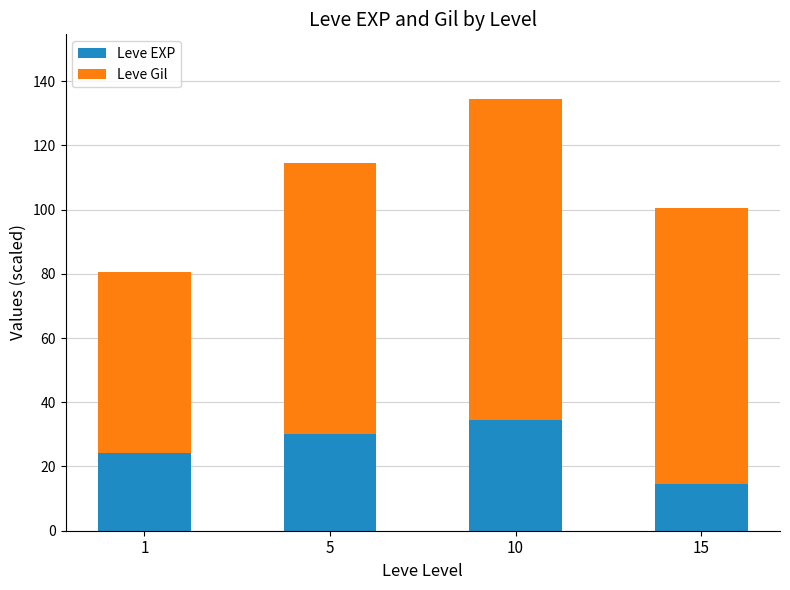

What is the difference between the Leve EXP values at 10 and 5?

4.6